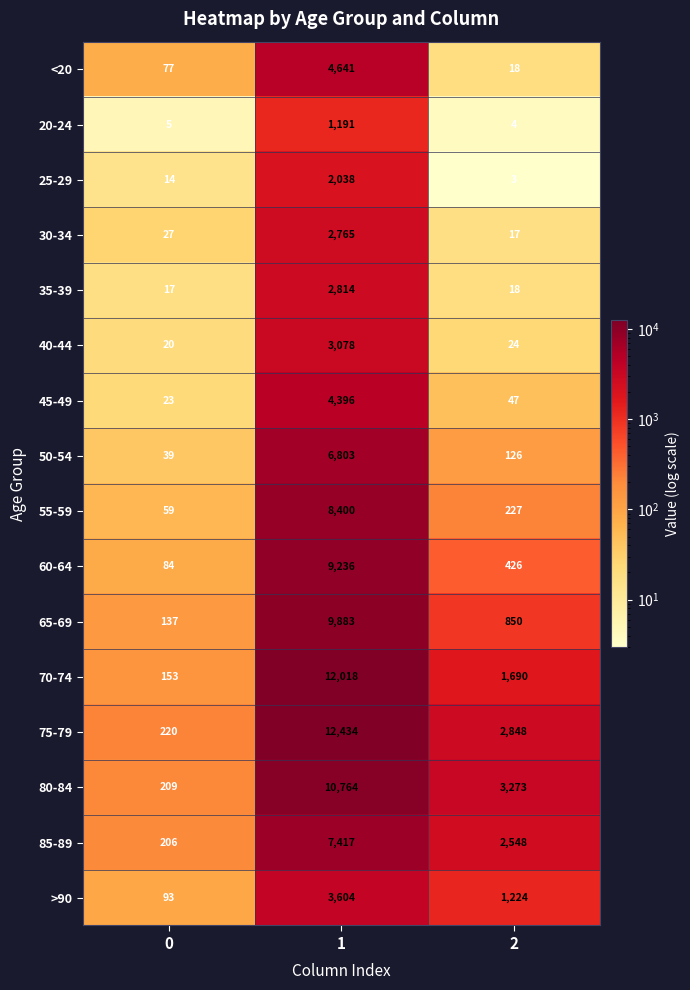

Rank the categories by 50-54 value from highest to lowest.

1, 2, 0